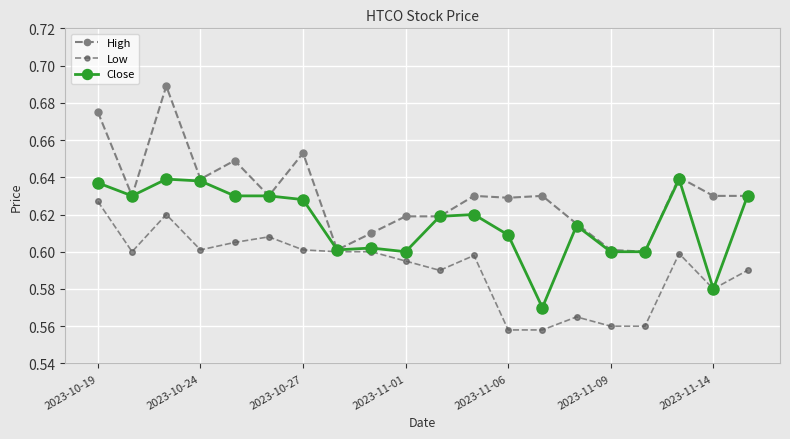

How many Close values are between 0 and 1?

20